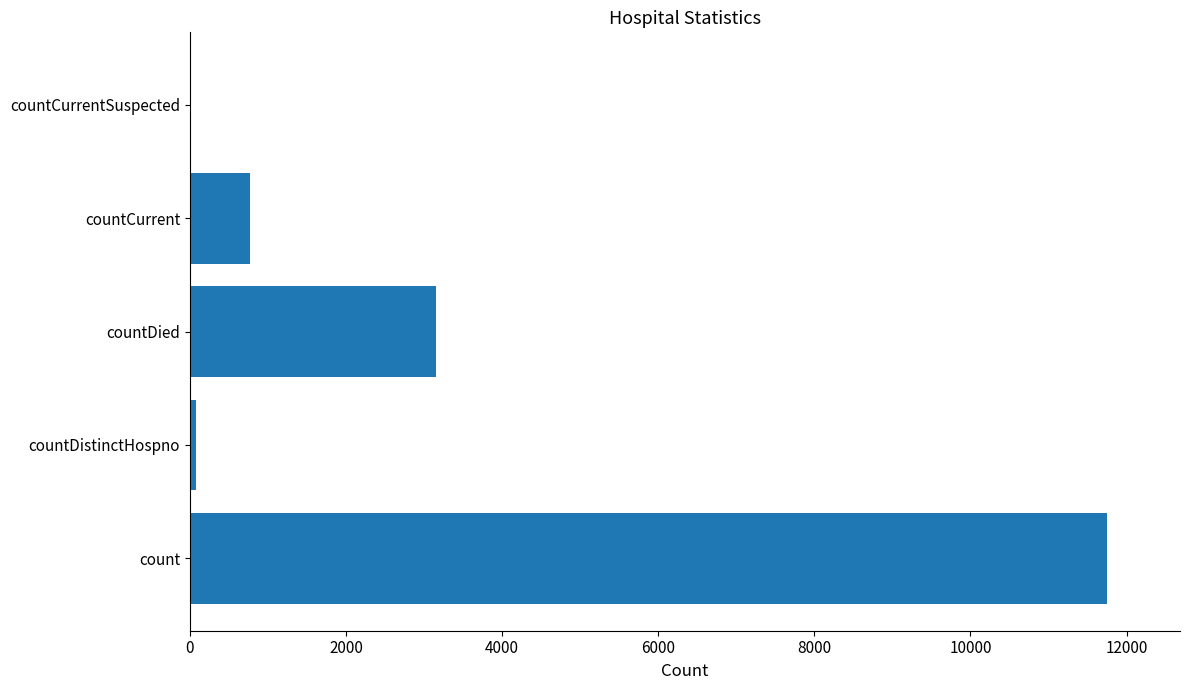

Where is the data nearest to the value 5872?

countDied